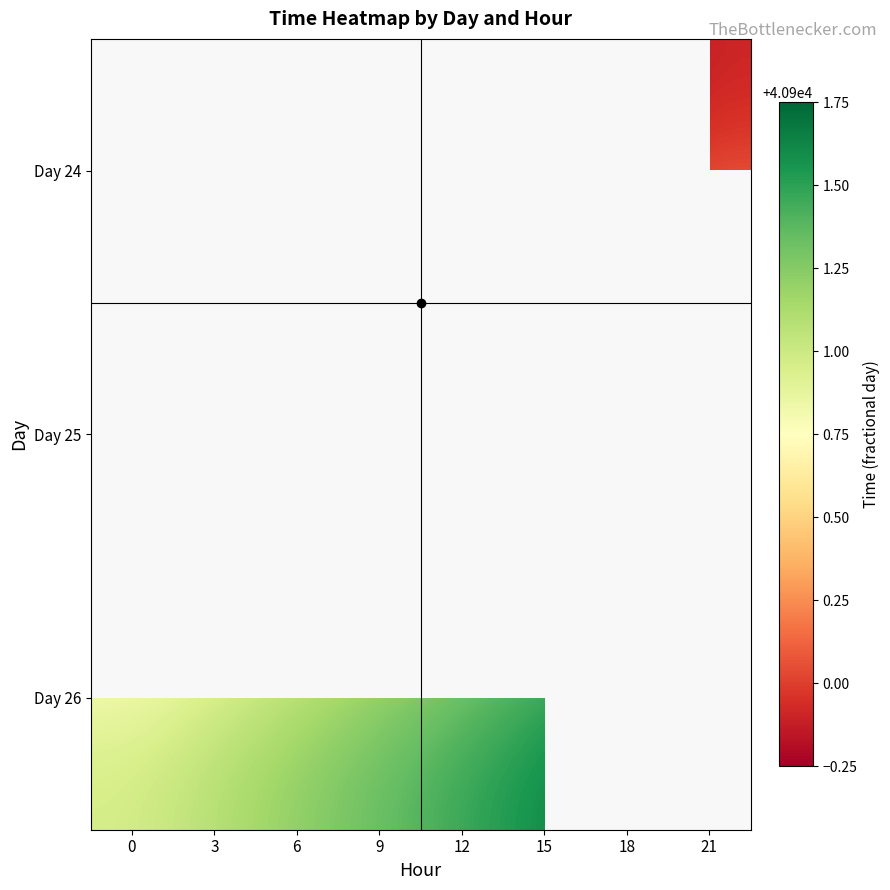

How many distinct data groups are displayed?

3